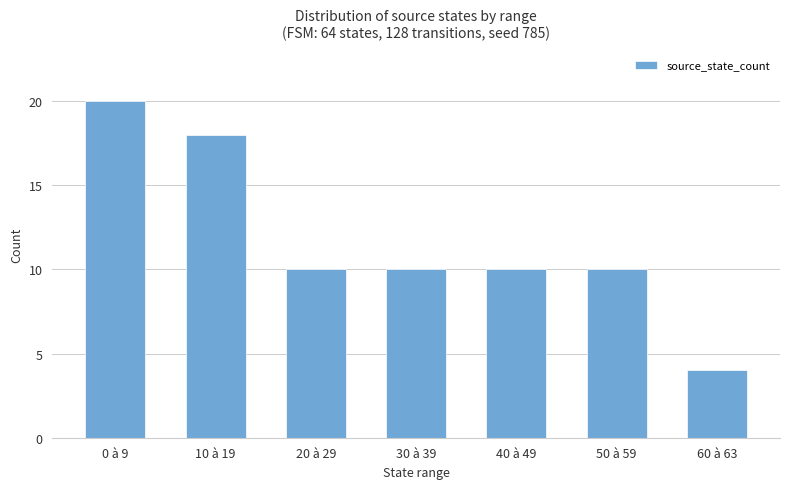

Is it true that the value at 30 à 39 is 10?

True